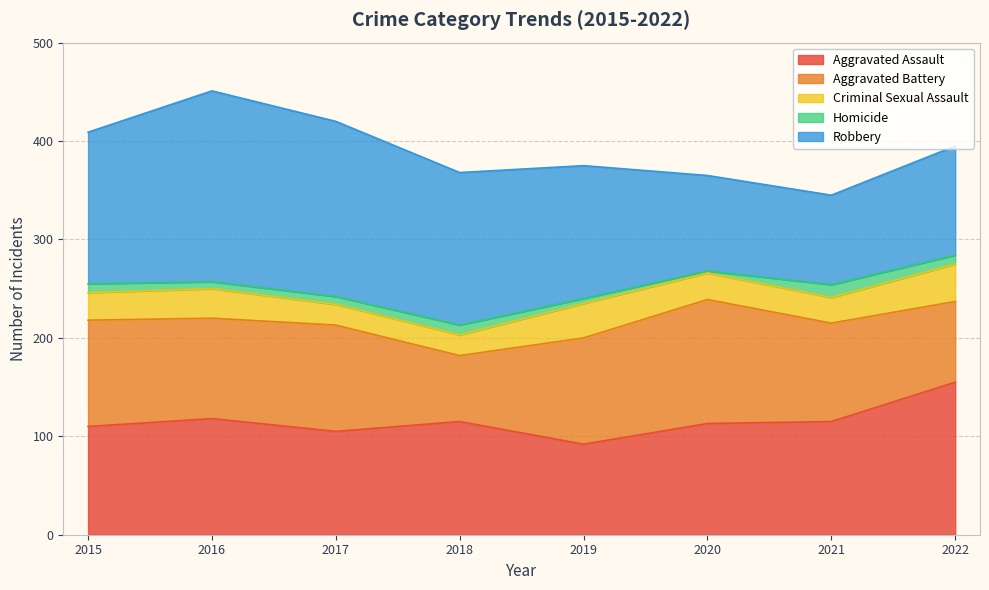

At which category is the sum across all series the highest?

2016